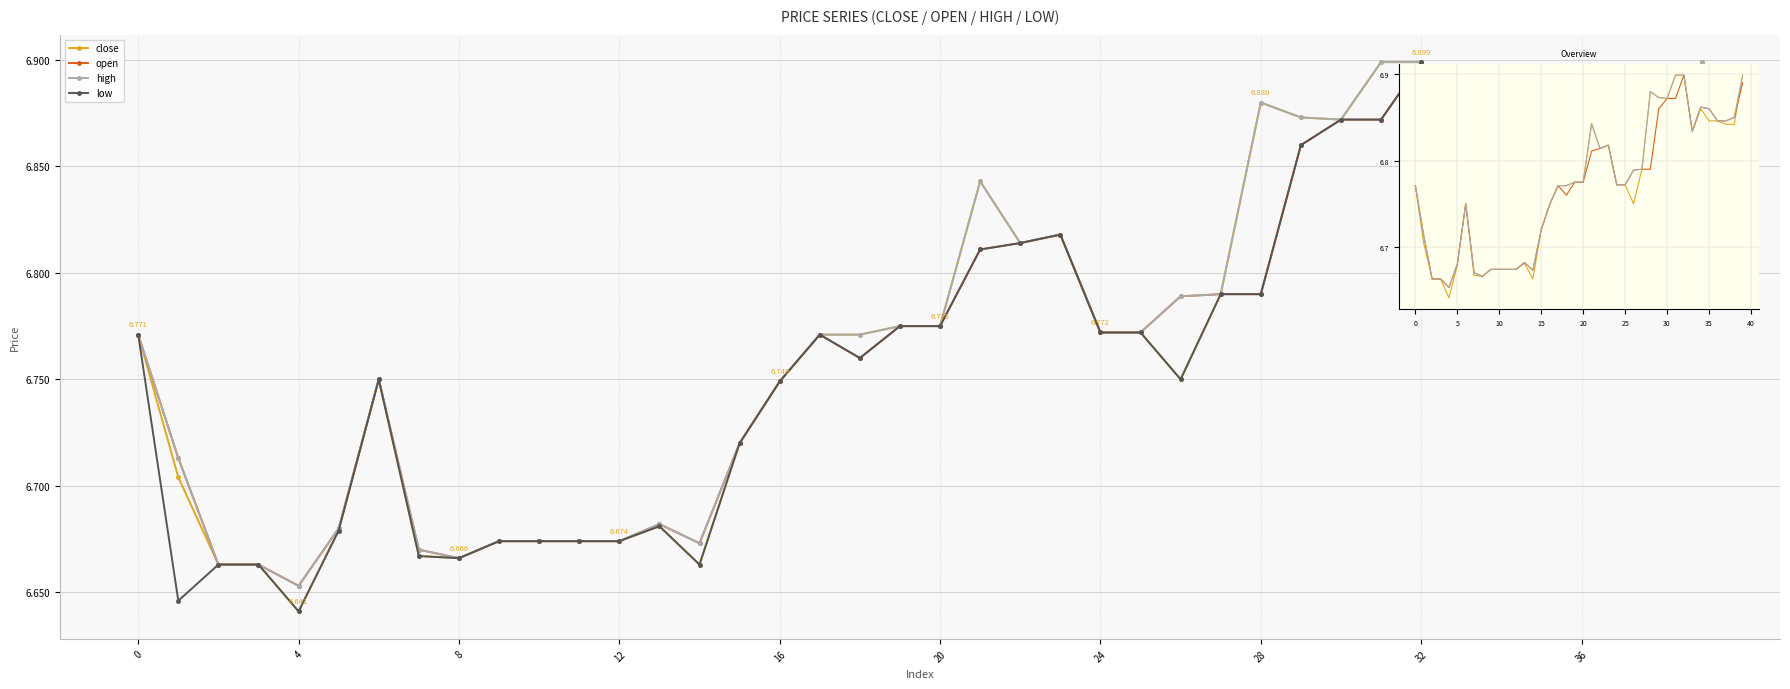

Between 10 and 17, which series saw the biggest shift?

close